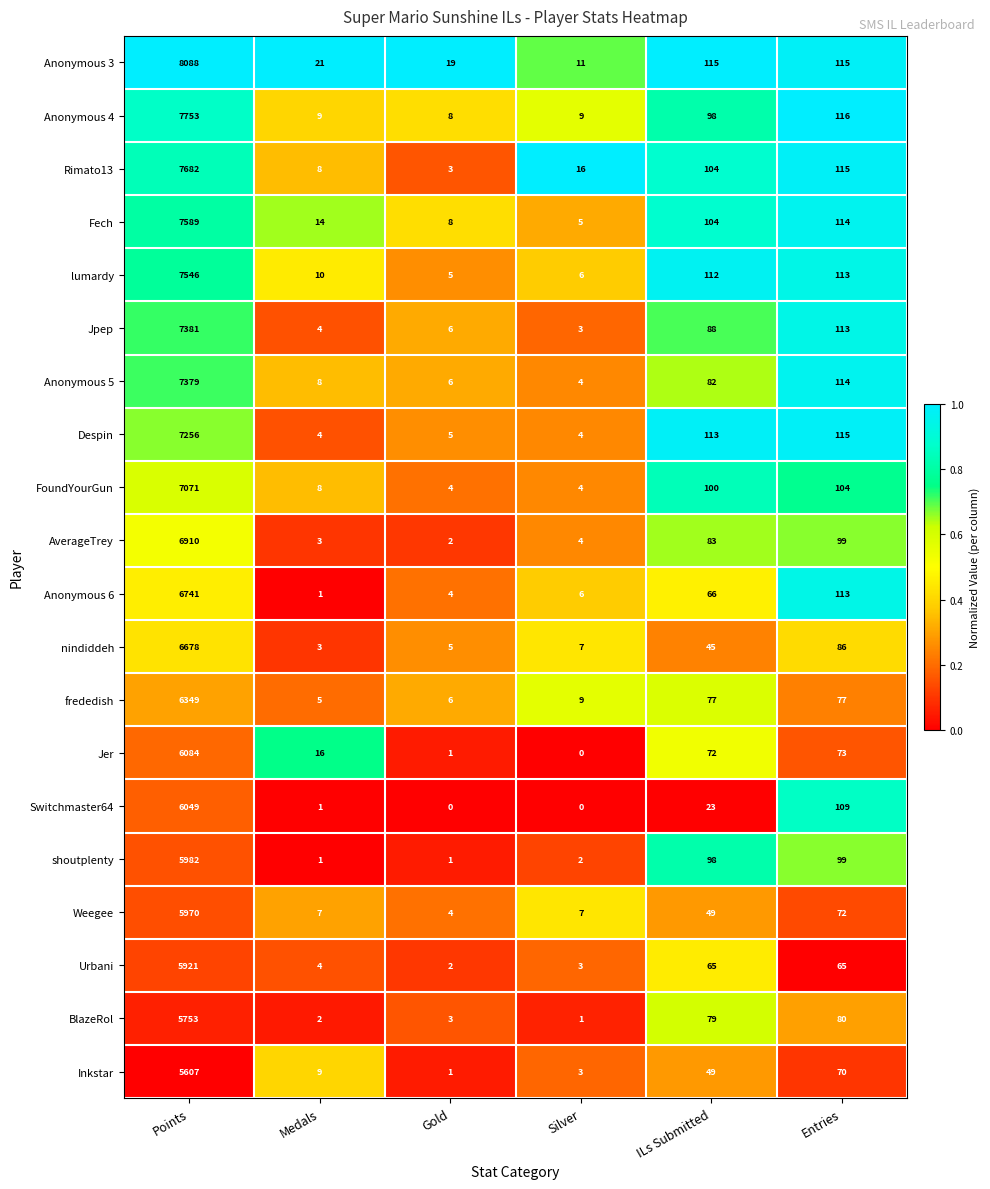

Between Gold and Silver, which series saw the biggest shift?

Rimato13